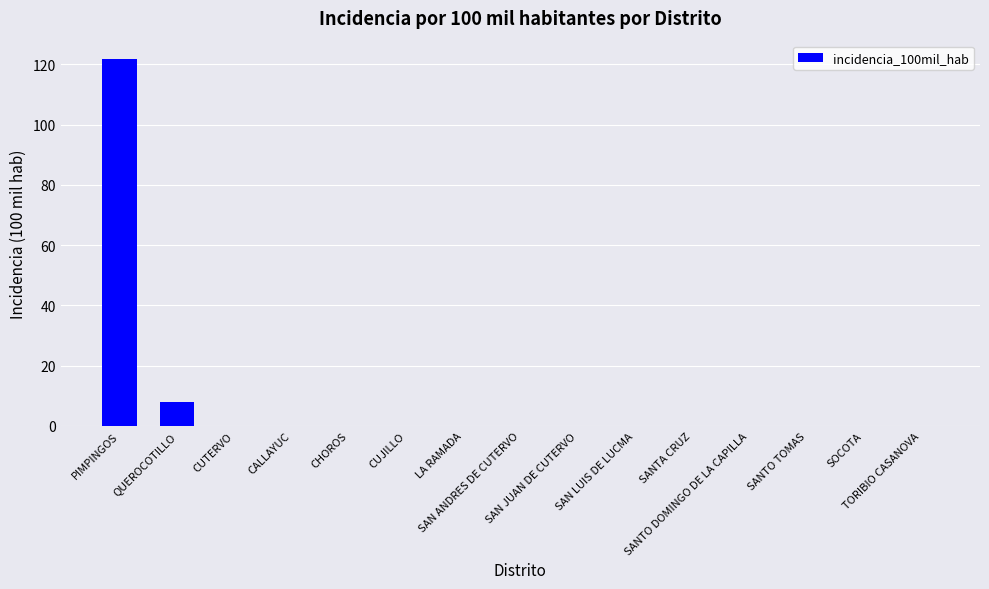

What is the greatest value displayed?

121.7